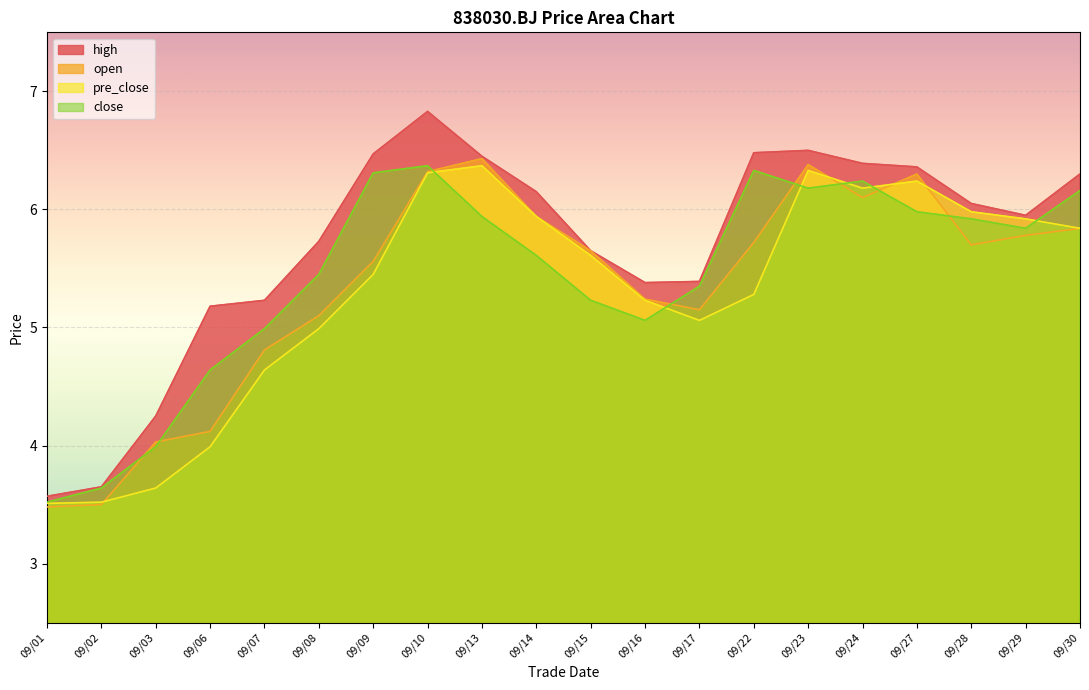

At which category does the chart reach its peak across all series?

09/10